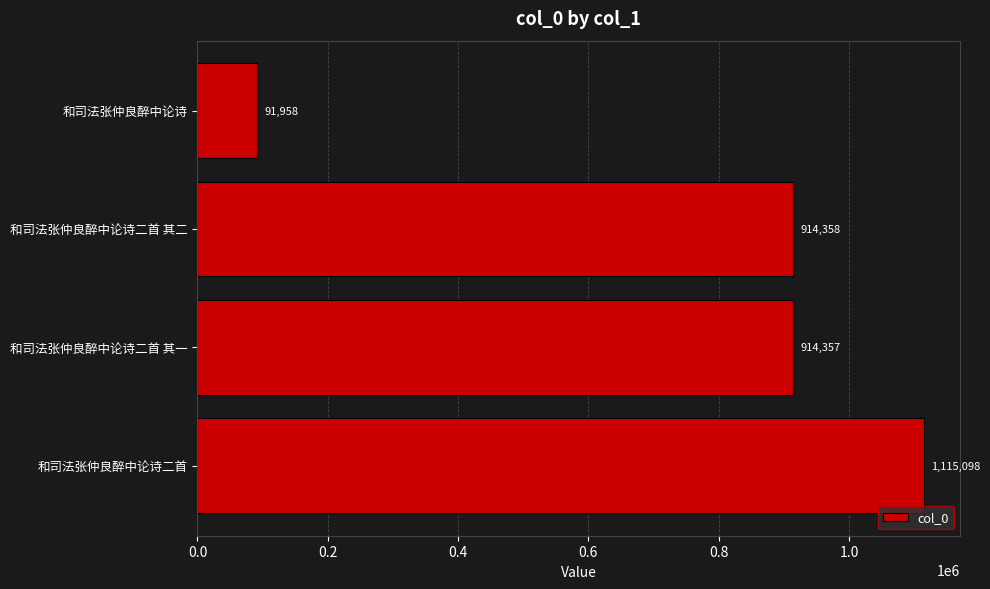

Between 和司法张仲良醉中论诗二首 其一 and 和司法张仲良醉中论诗, which is larger?

和司法张仲良醉中论诗二首 其一